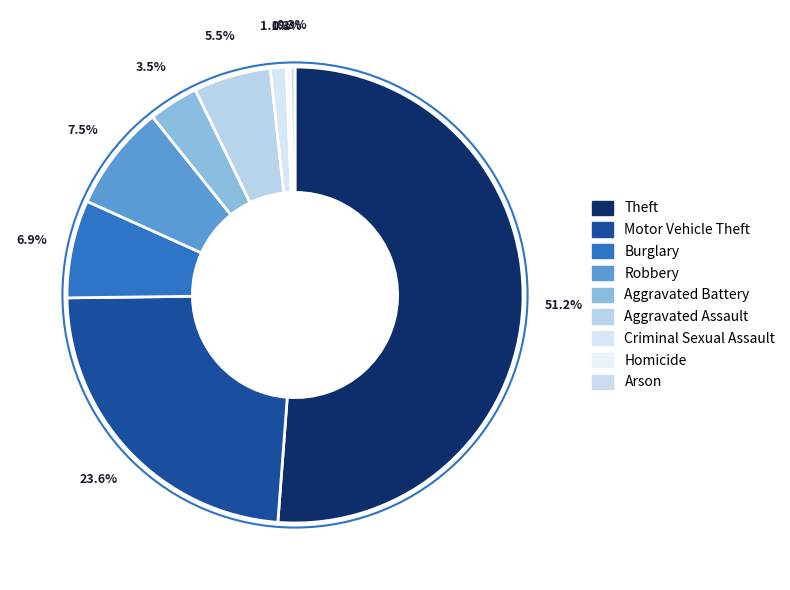

Rank the categories by value from highest to lowest.

Theft, Motor Vehicle Theft, Robbery, Burglary, Aggravated Assault, Aggravated Battery, Criminal Sexual Assault, Arson, Homicide